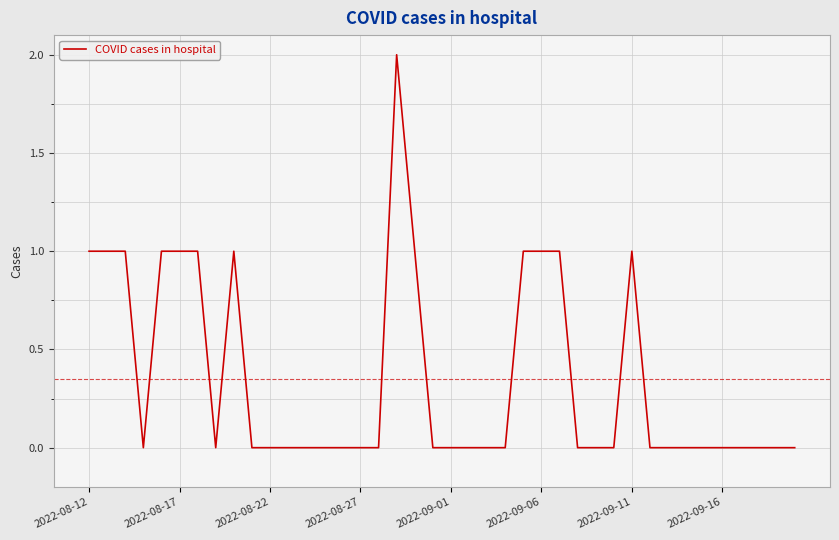

True or false: the data shows 0 at 2022-09-01.

True